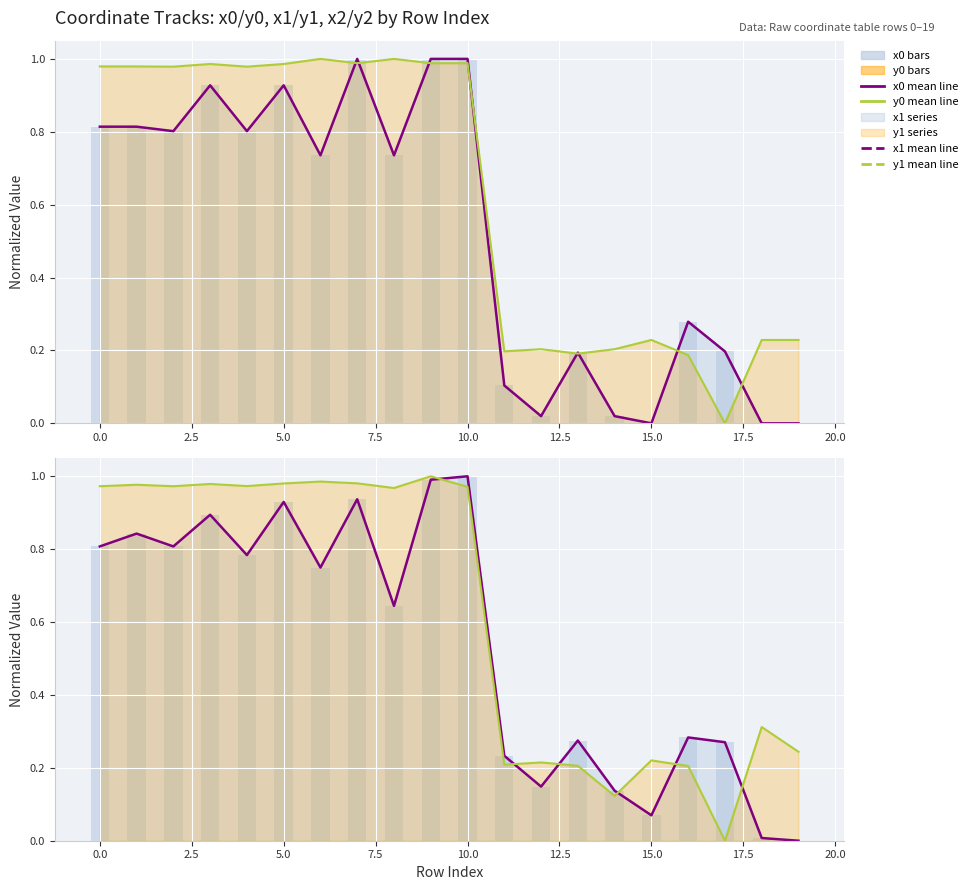

List the series in order of their peak value, lowest first.

x0 mean line, y0 mean line, x0 bars